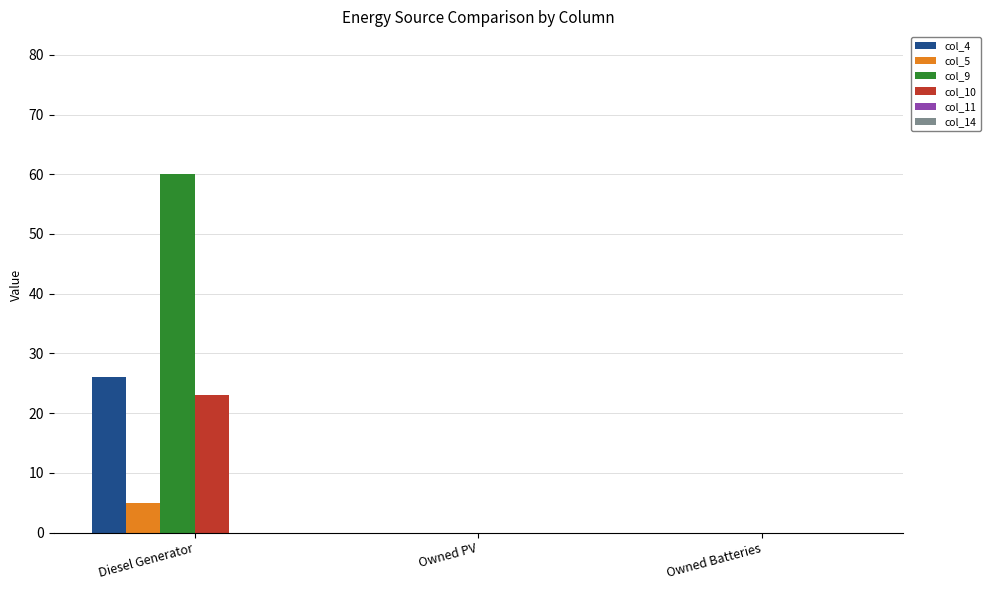

Is it true that col_10 equals 8 at Owned PV?

False